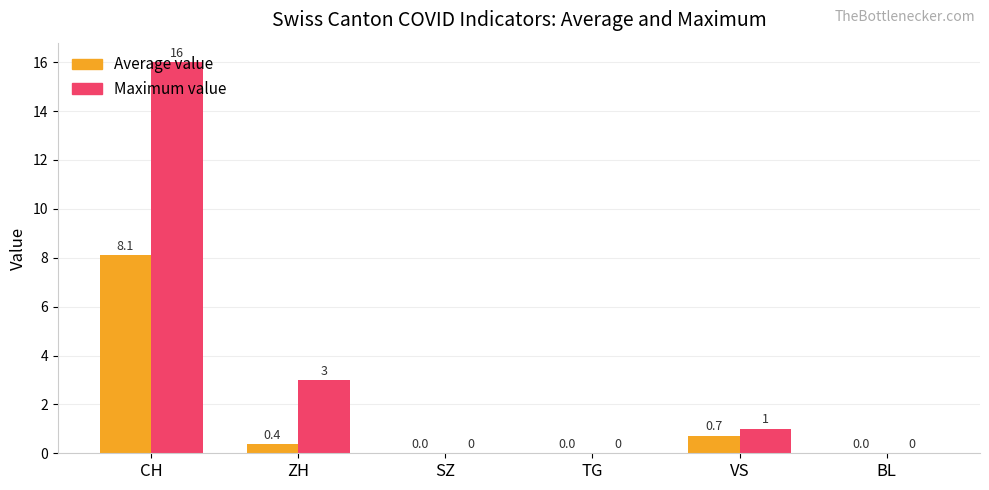

Are the bars grouped side by side (vs. stacked)?

Yes